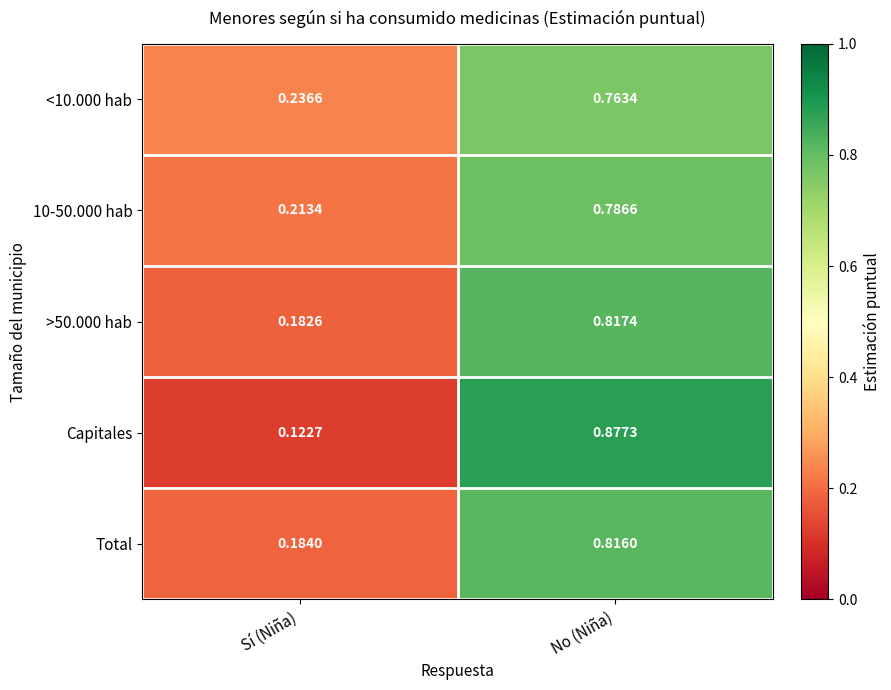

At which label does <10.000 hab reach its peak?

No (Niña)